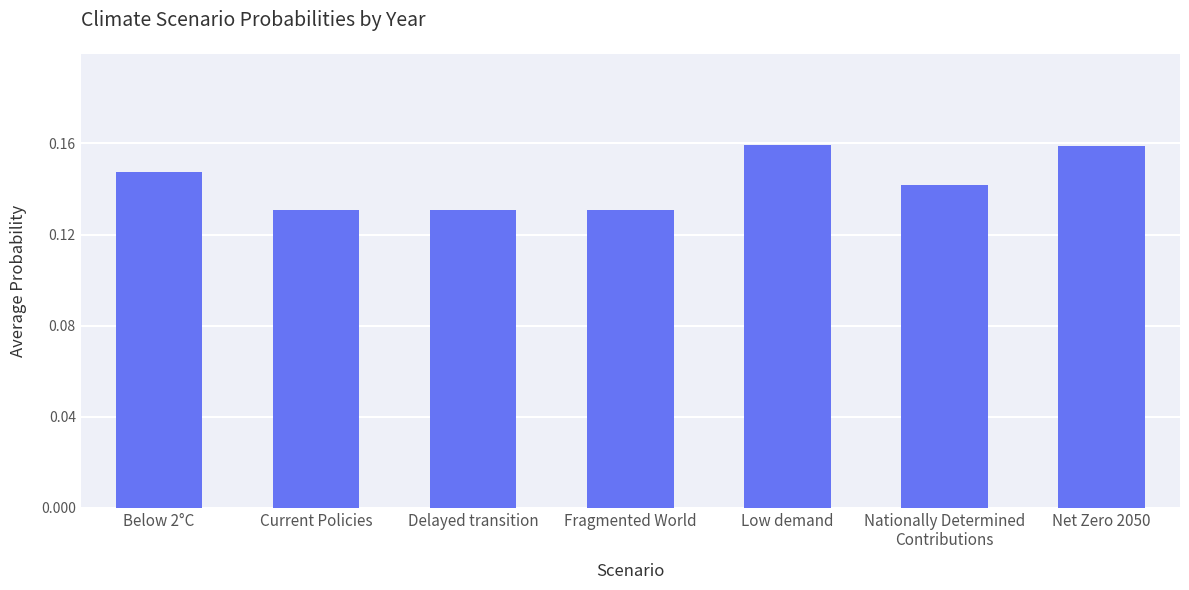

True or false: the data shows 0.1 at Low demand.

False